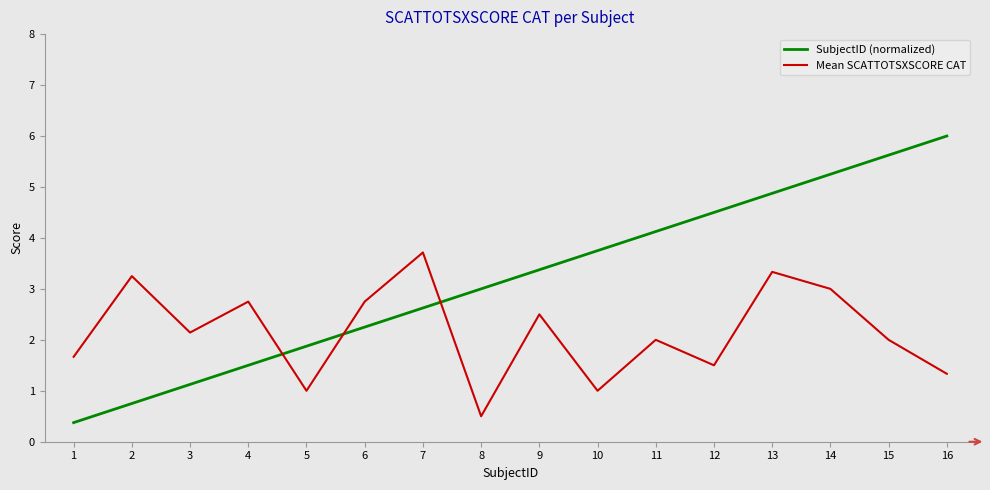

At which label does Mean SCATTOTSXSCORE CAT reach its peak?

7